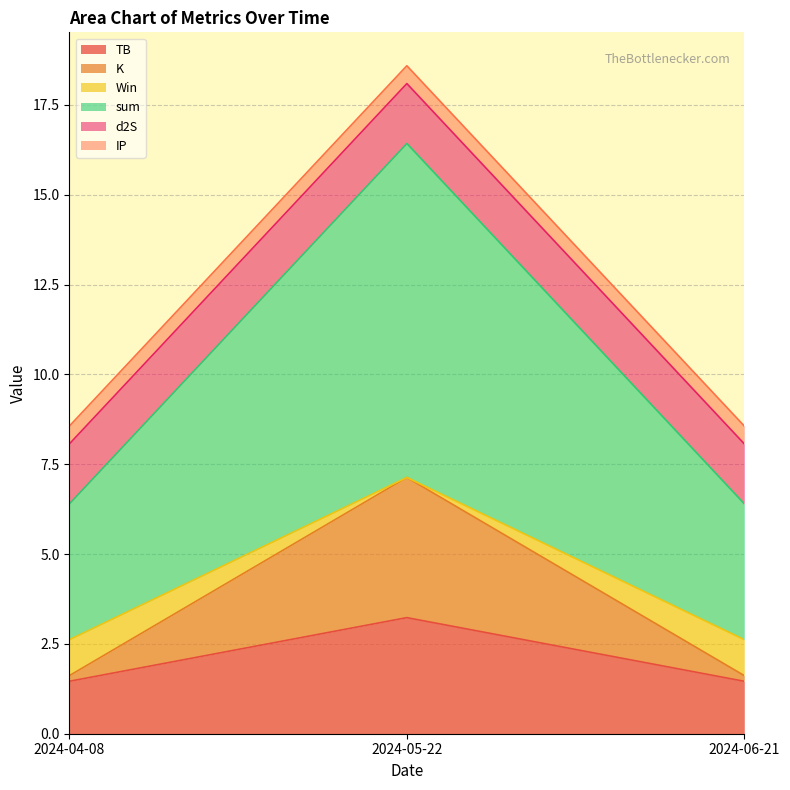

What is the maximum value for TB?

3.2